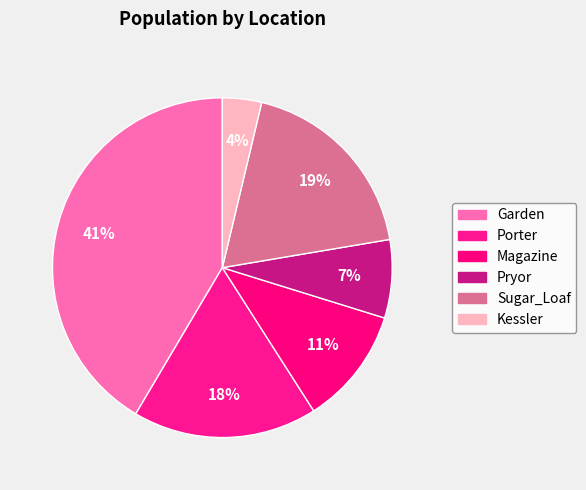

What is the total percentage of Sugar_Loaf and Pryor?

26.1%